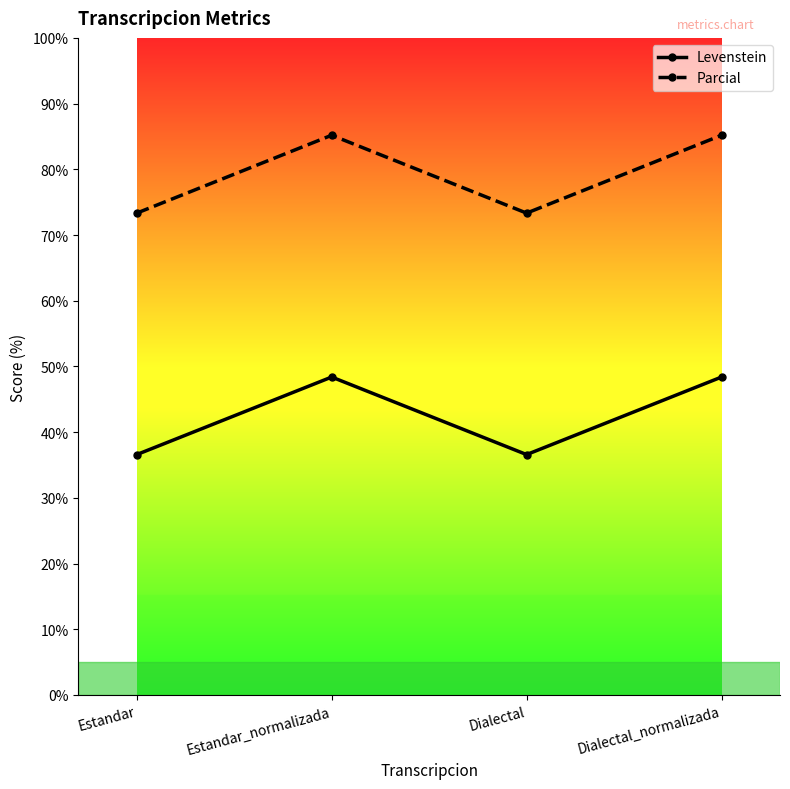

Rank the series by their average value, from lowest to highest.

Levenstein, Parcial